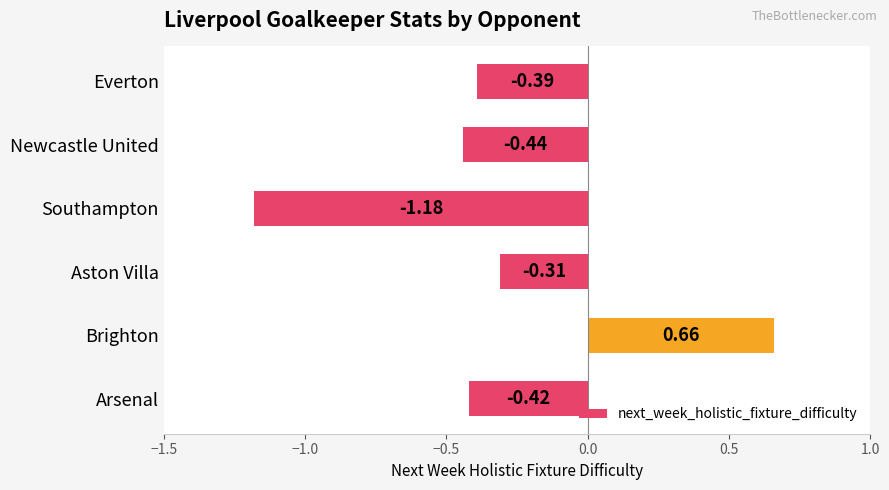

Where is the data nearest to the value 0?

Aston Villa